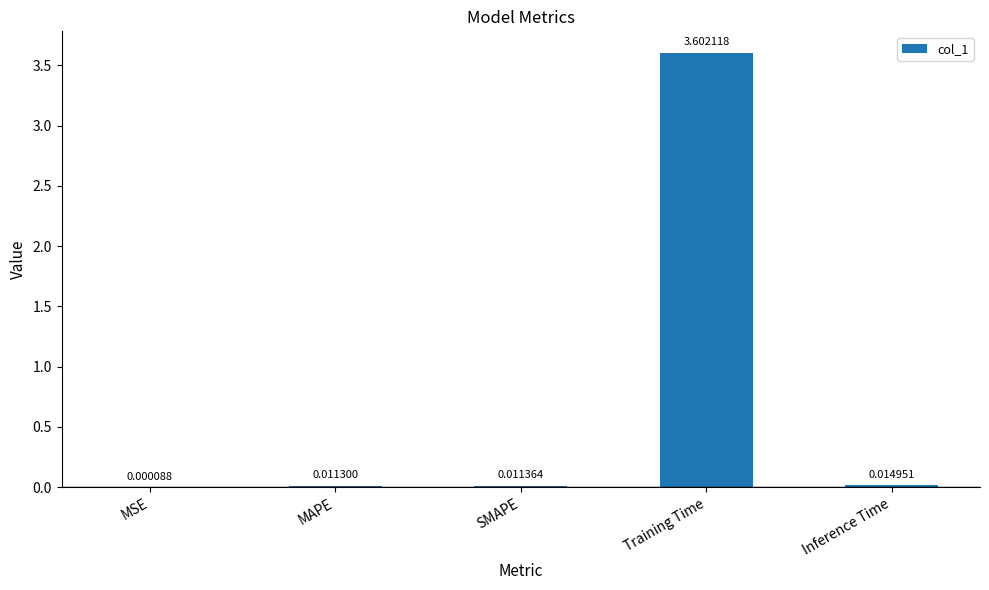

Which category has the highest value across all series?

Training Time